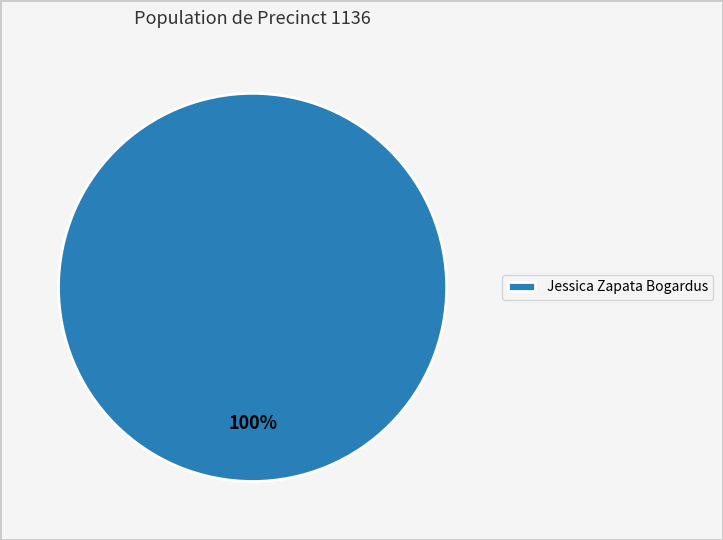

The Jessica Zapata Bogardus slice represents 100% of the pie. True or false?

True